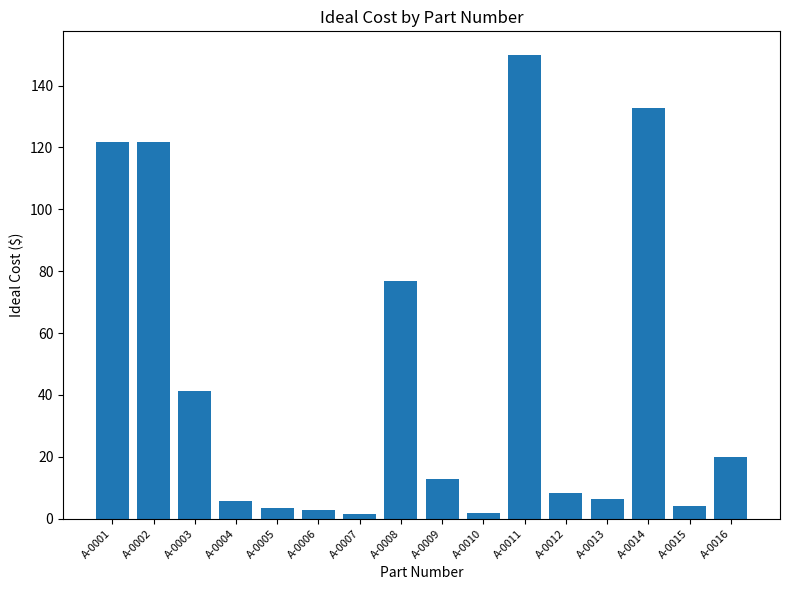

At which label is the value closest to 75?

A-0008